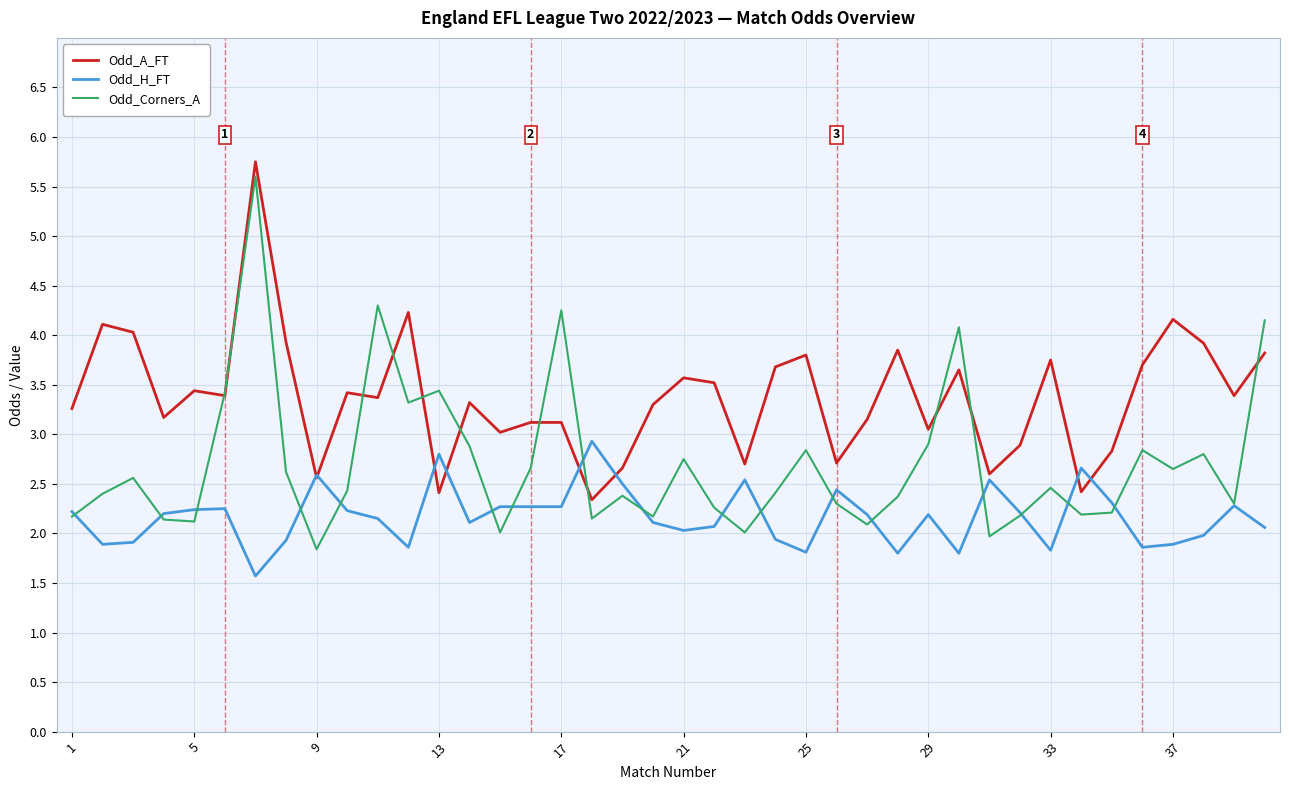

What is the minimum value for Odd_H_FT?

1.6